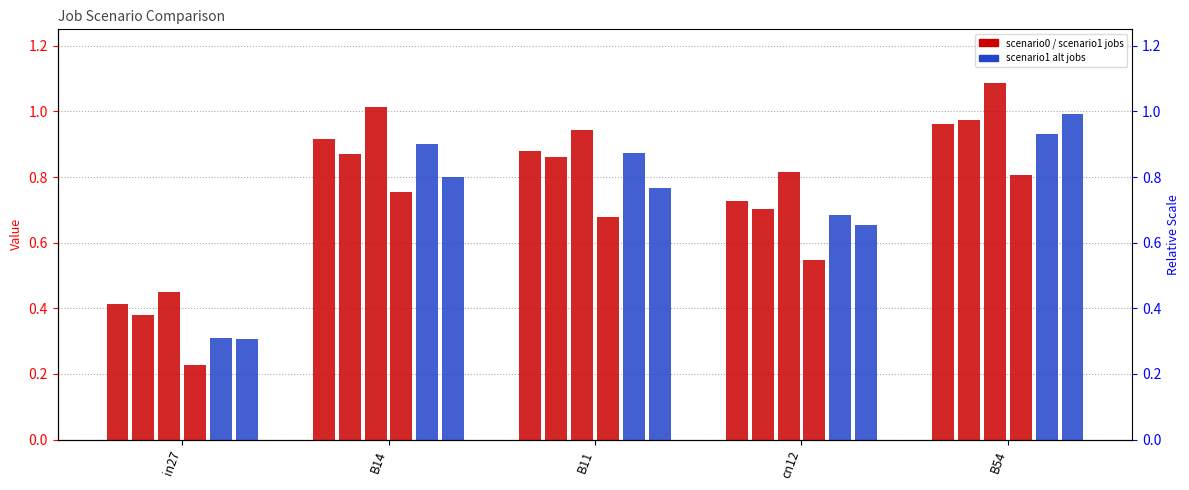

Which category has the lowest value in the job78_scenario0_152 series?

in27